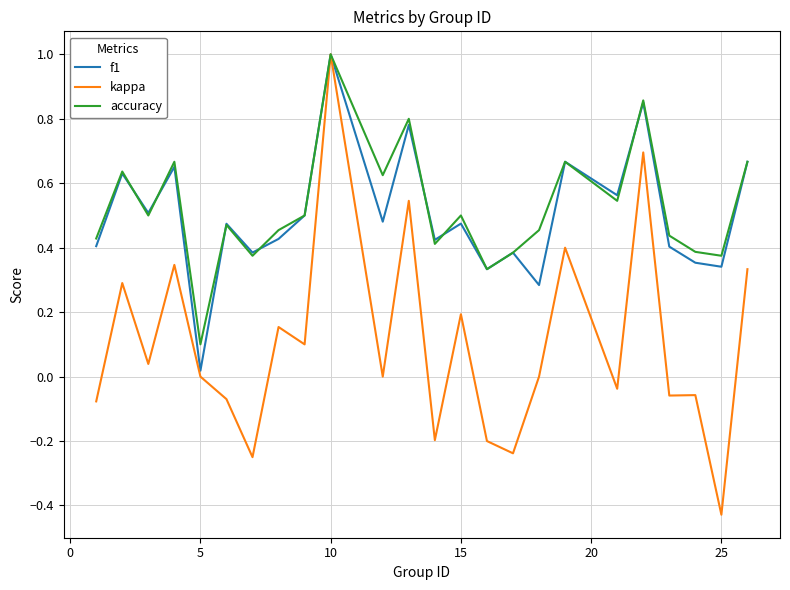

What is the maximum value for kappa?

1.0